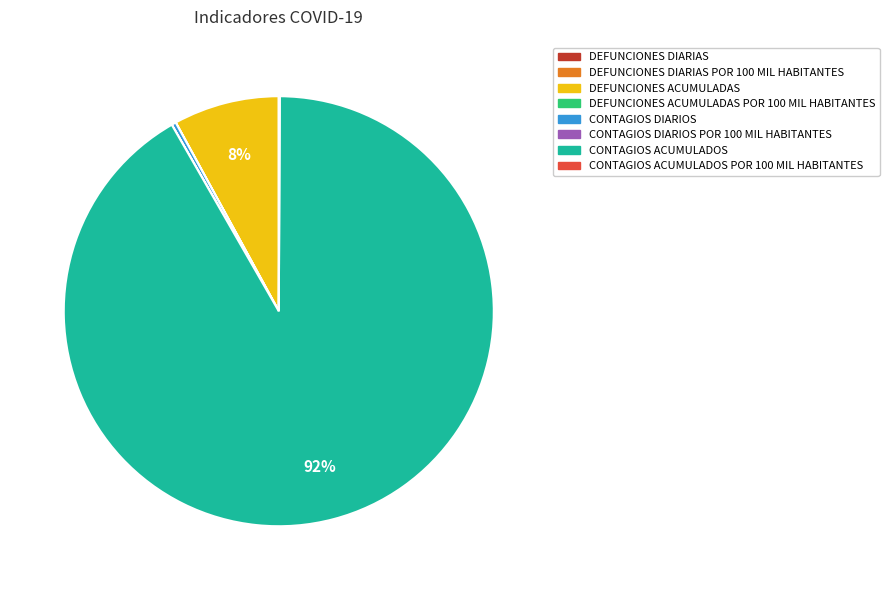

Is there any slice that represents more than half of the pie?

Yes